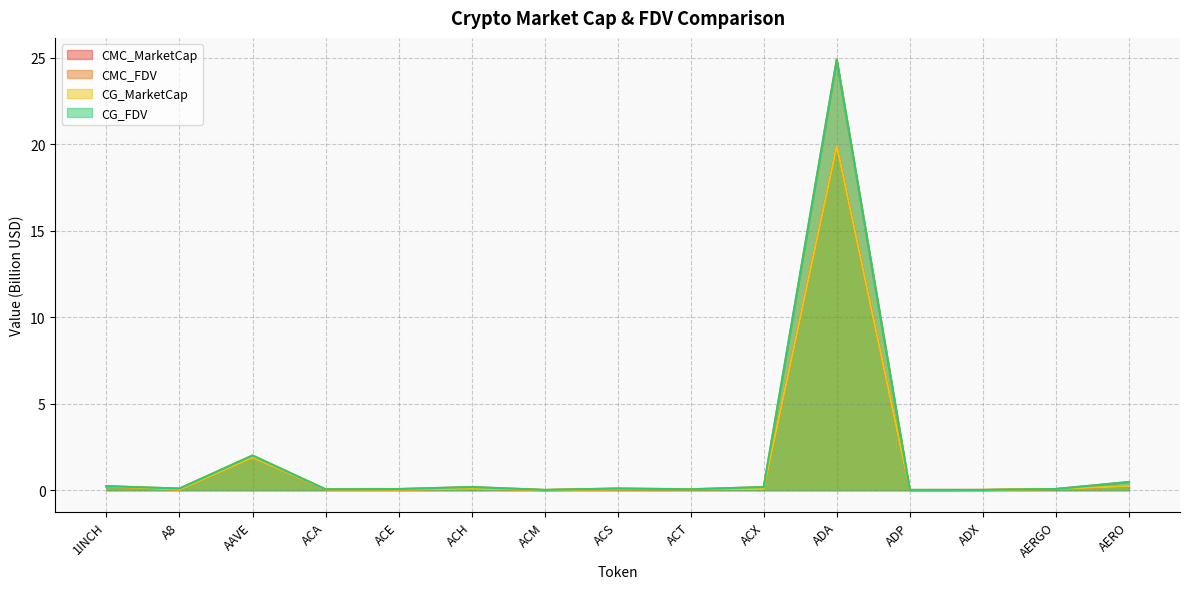

At ACX, list the series in order from smallest to largest.

CMC_MarketCap, CG_MarketCap, CMC_FDV, CG_FDV